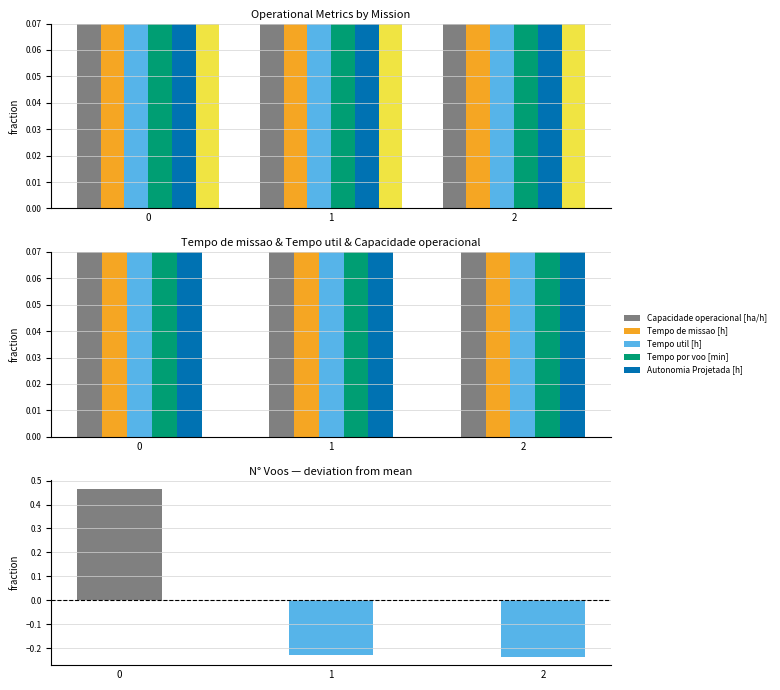

Reading left to right, what are all the values shown in this chart?

Capacidade operacional [ha/h]: 0.6	1.0	1.0
Tempo de missao [h]: 1.0	0.6	0.6
Tempo util [h]: 1.0	0.7	0.7
Tempo por voo [min]: 0.4	1.0	1.0
Autonomia Projetada [h]: 0.3	0.7	1.0
N° Voos: 0.5	-0.2	-0.2